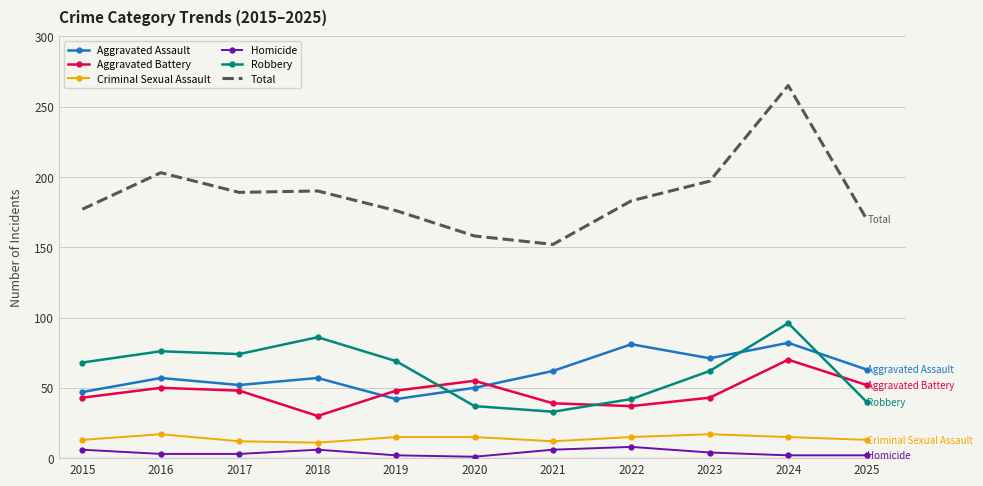

What is the difference between the maximum and minimum values in the Criminal Sexual Assault series?

6